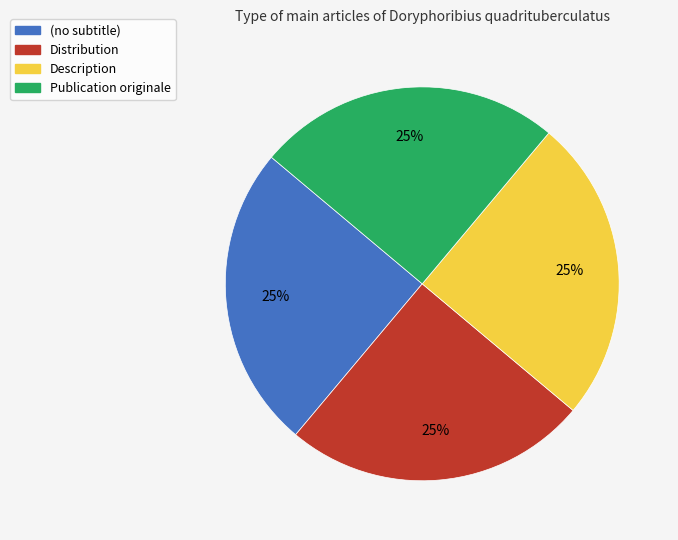

What is the ratio of the value at Distribution to the value at Description?

1.0